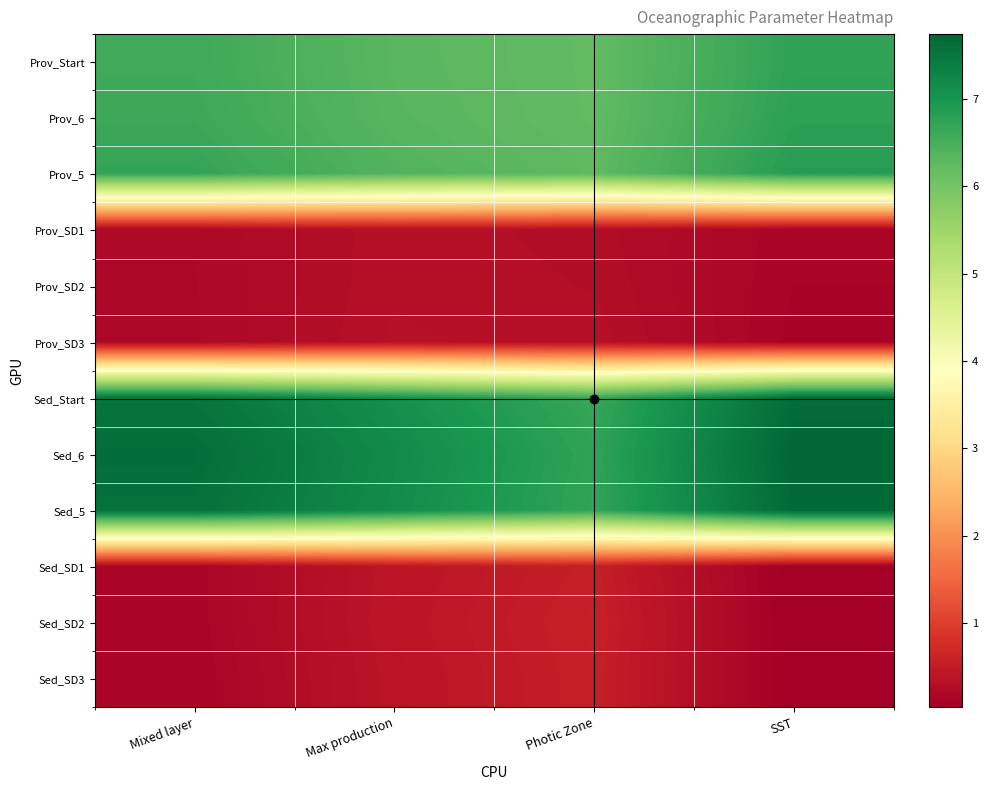

Reading right to left, list all the values displayed in this chart.

Prov_Start: SST=6.7	Photic Zone=6.2	Max production=6.3	Mixed layer=6.6
Prov_6: SST=6.8	Photic Zone=6.2	Max production=6.3	Mixed layer=6.6
Prov_5: SST=6.8	Photic Zone=6.3	Max production=6.4	Mixed layer=6.7
Prov_SD1: SST=0.1	Photic Zone=0.3	Max production=0.3	Mixed layer=0.2
Prov_SD2: SST=0.1	Photic Zone=0.3	Max production=0.3	Mixed layer=0.2
Prov_SD3: SST=0.1	Photic Zone=0.3	Max production=0.3	Mixed layer=0.2
Sed_Start: SST=7.6	Photic Zone=6.7	Max production=7.1	Mixed layer=7.5
Sed_6: SST=7.7	Photic Zone=6.7	Max production=7.2	Mixed layer=7.6
Sed_5: SST=7.7	Photic Zone=6.7	Max production=7.1	Mixed layer=7.6
Sed_SD1: SST=0.0	Photic Zone=0.5	Max production=0.4	Mixed layer=0.1
Sed_SD2: SST=0.0	Photic Zone=0.6	Max production=0.4	Mixed layer=0.1
Sed_SD3: SST=0.0	Photic Zone=0.5	Max production=0.4	Mixed layer=0.1